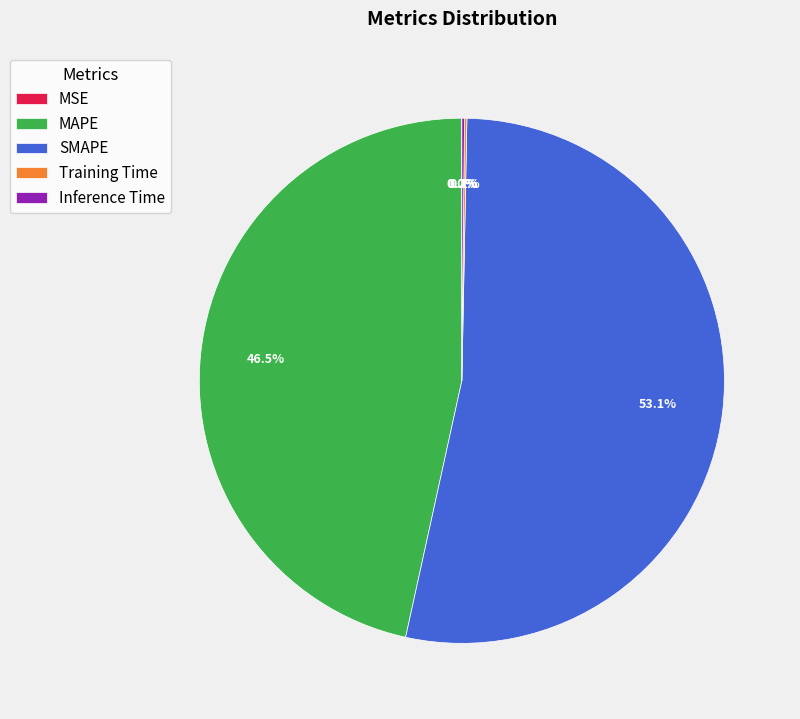

What portion of the pie excludes MAPE?

53.5%